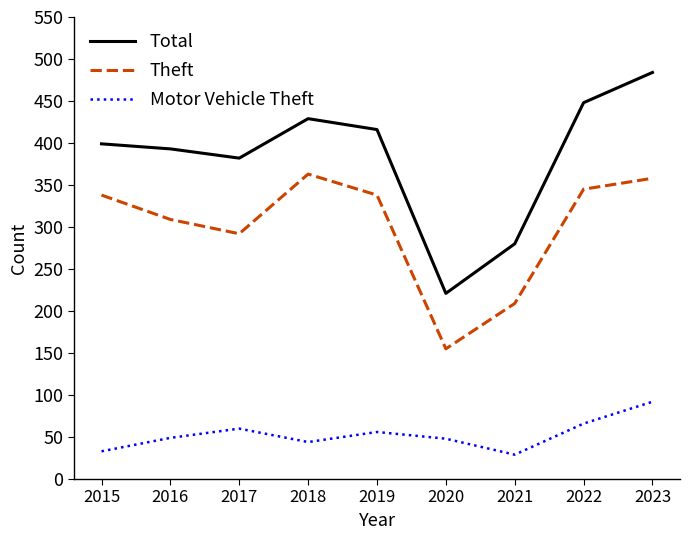

What is the difference between the second highest and minimum values in the Total series?

227